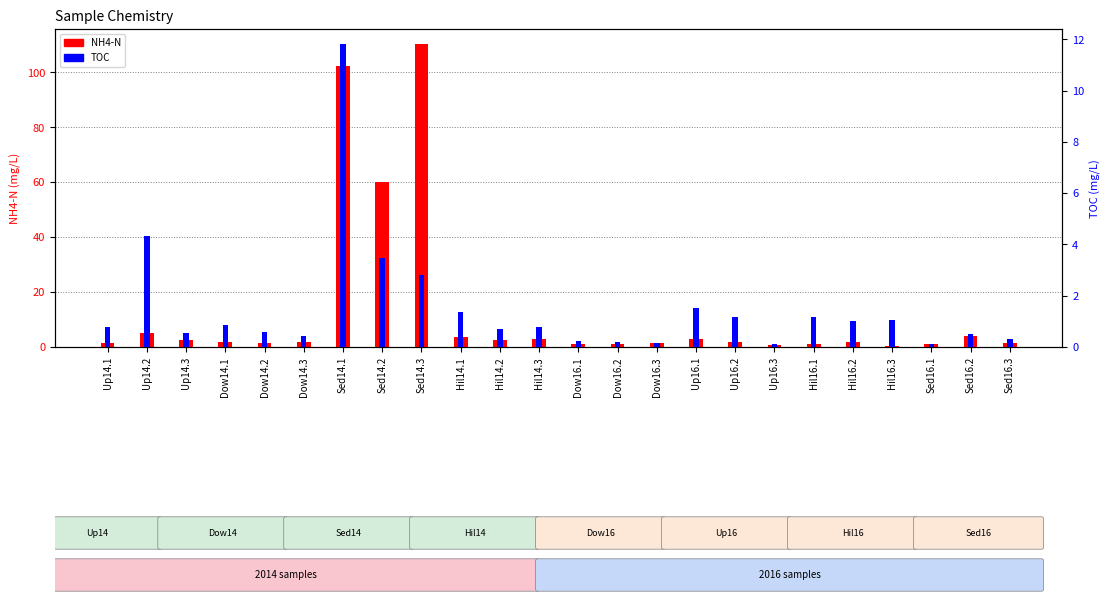

True or false: NH4-N has a value of 0.6 at Up14.1.

False